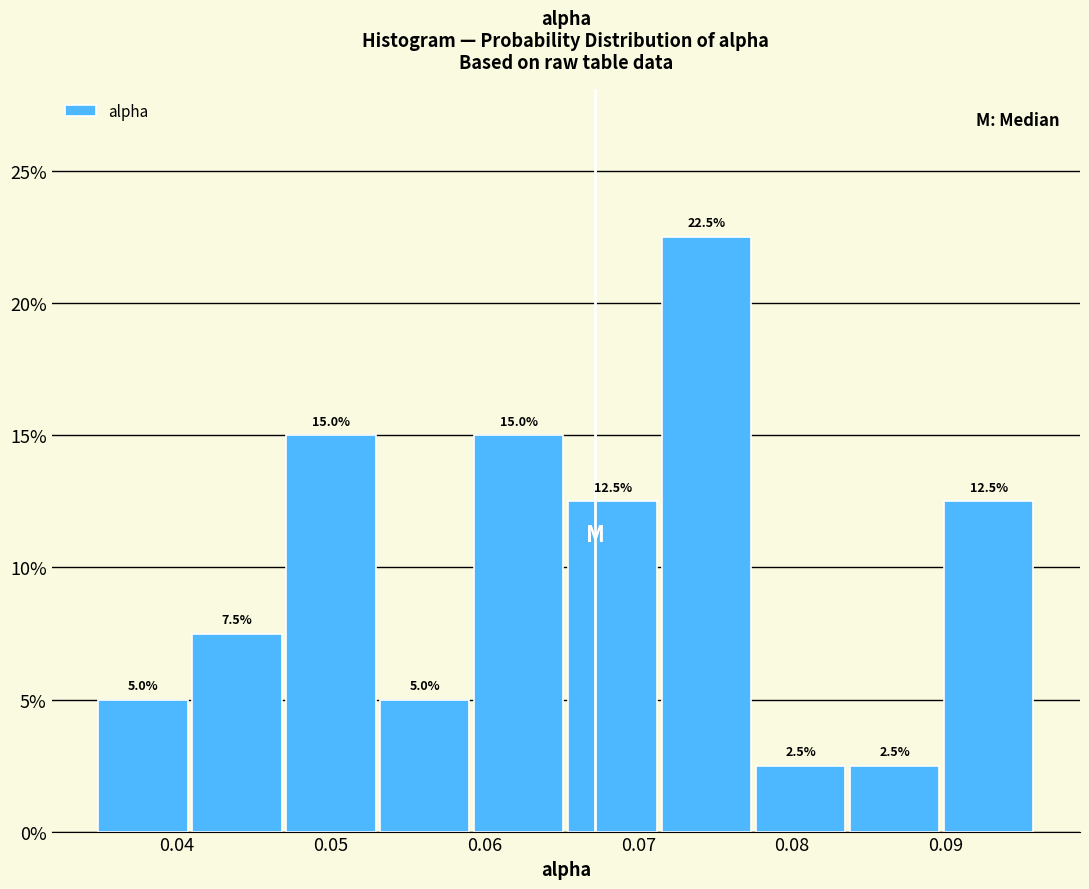

Over which range of the x-axis is the bar tallest?

0.071 to 0.077